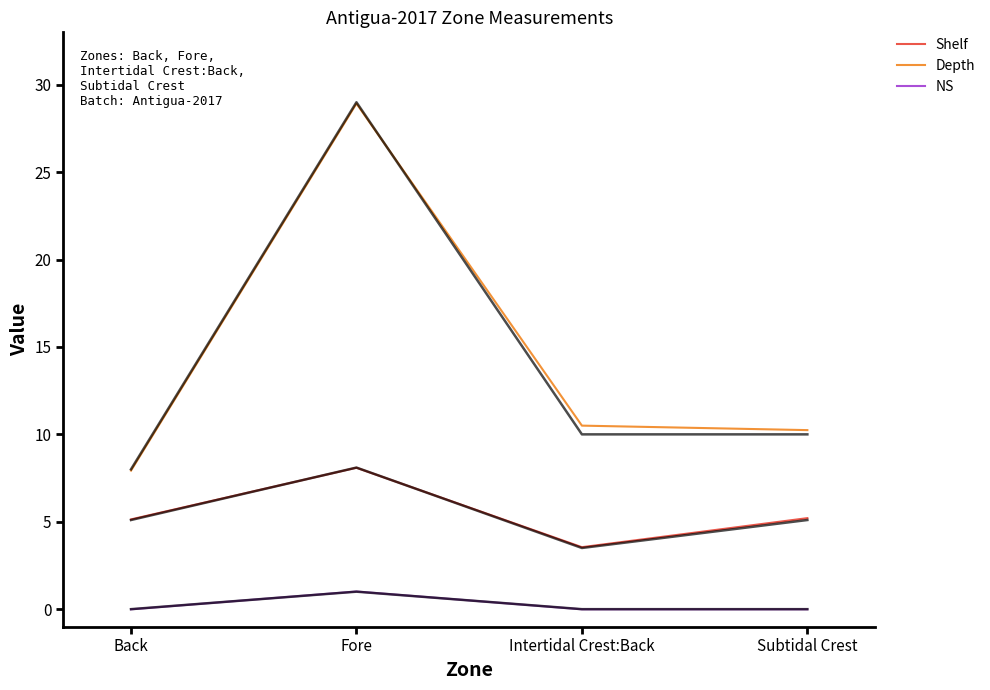

Is the value of NS at Back greater than the value of Shelf at Fore?

No